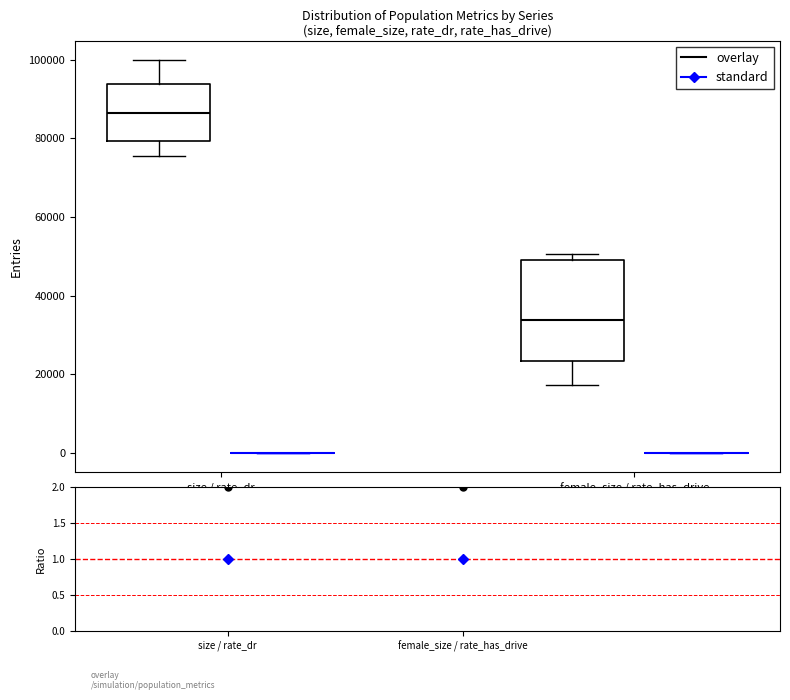

Reading left to right, read every box against the y-axis: the position of its median line, the range the box covers, and the ends of its whiskers. The values are not printed on the chart, so give them approximately, as read against the axis.

size / rate_dr (overlay): median 86000, box 80000 to 94000, whiskers 76000 to 100000
size / rate_dr (standard): box collapsed to a line at 0, whiskers 0 to 0
female_size / rate_has_drive (overlay): median 34000, box 24000 to 48000, whiskers 18000 to 50000
female_size / rate_has_drive (standard): box collapsed to a line at 0, whiskers 0 to 0